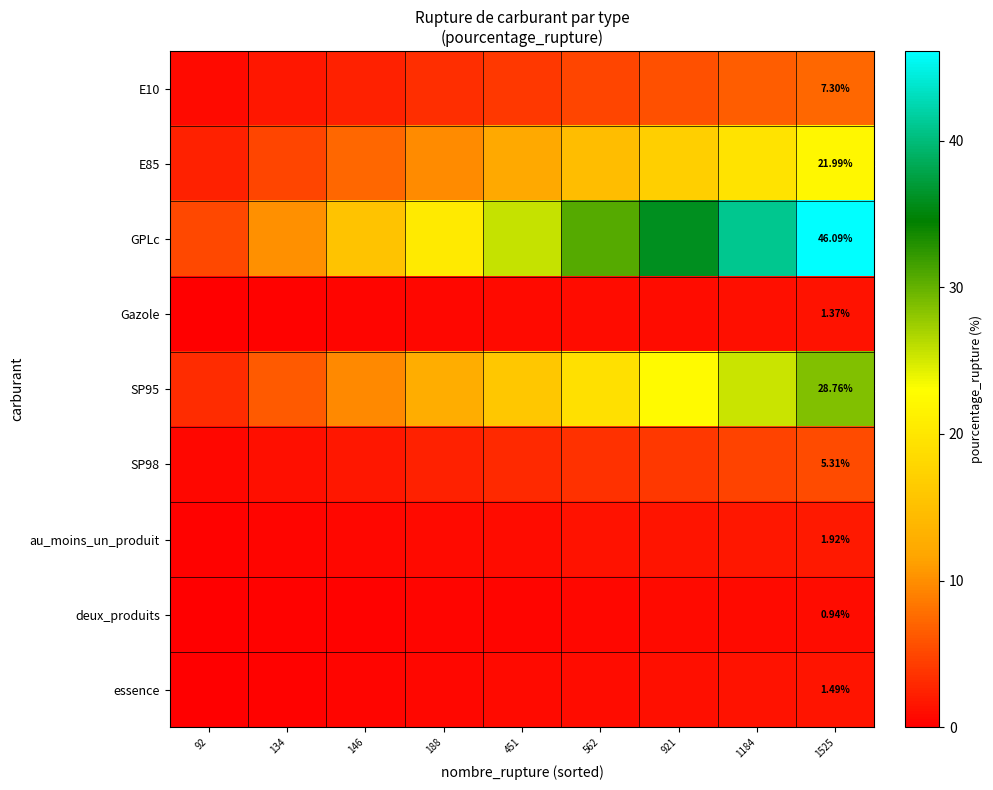

At how many categories does at least one series exceed 13?

7